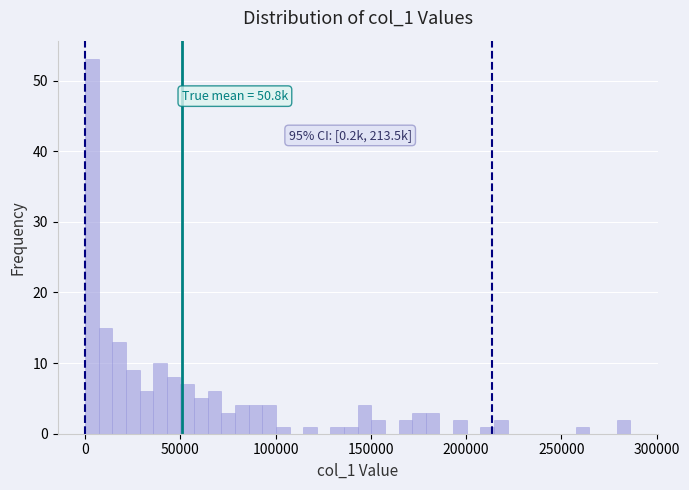

Read against the x-axis, roughly where is the centre of the tallest bar?

5000